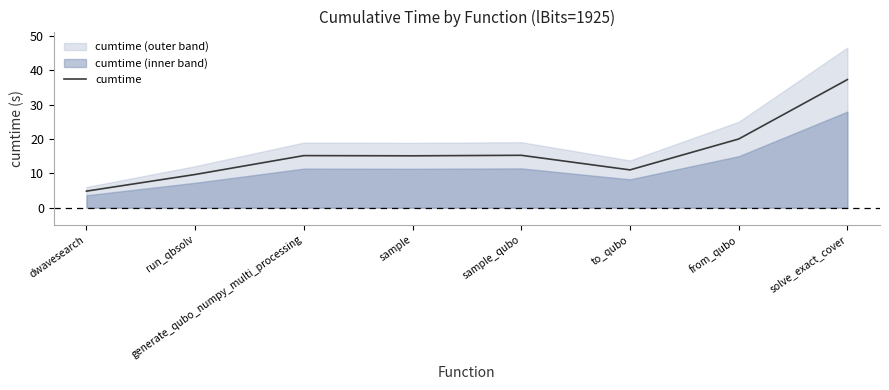

What is the highest value of the cumtime series?

37.3